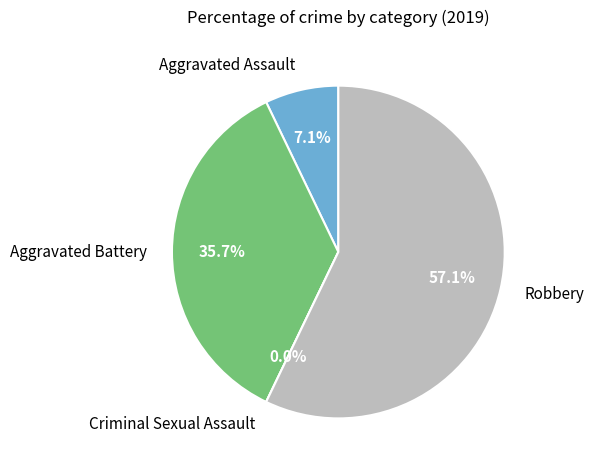

To the nearest percent, what is the difference between the Criminal Sexual Assault and Robbery slice percentages?

57%